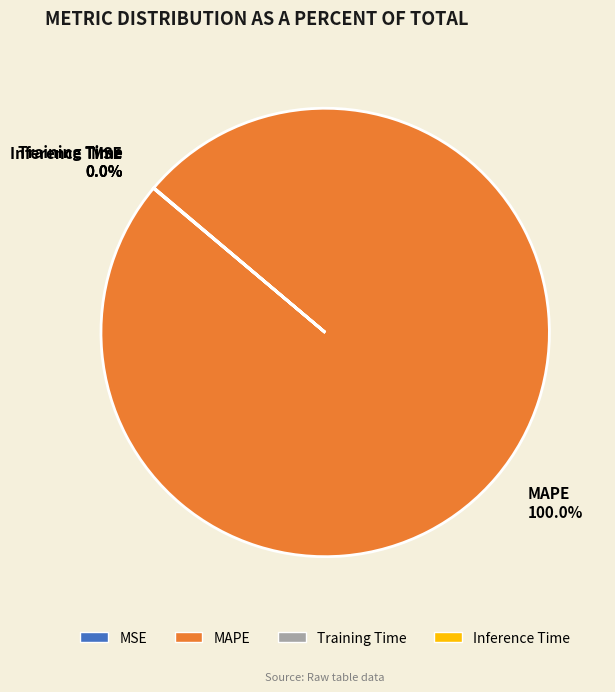

What is the majority slice?

MAPE